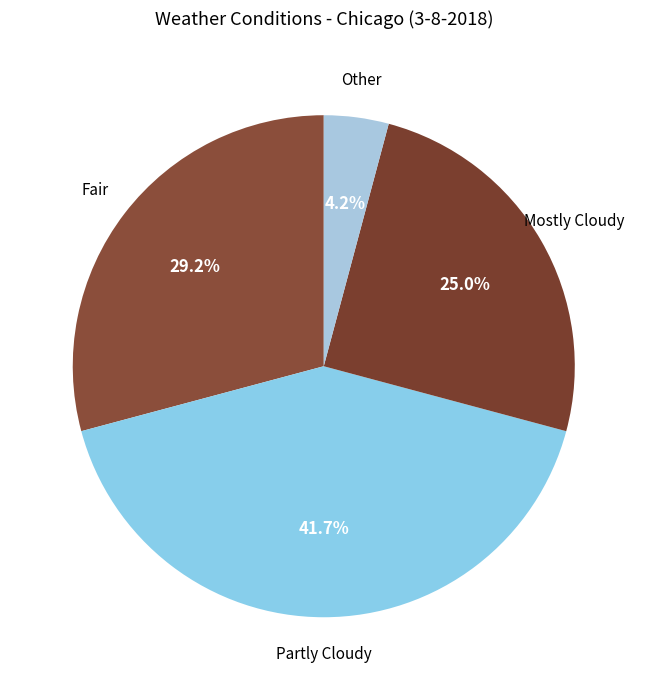

Count the number of slices in the pie.

4